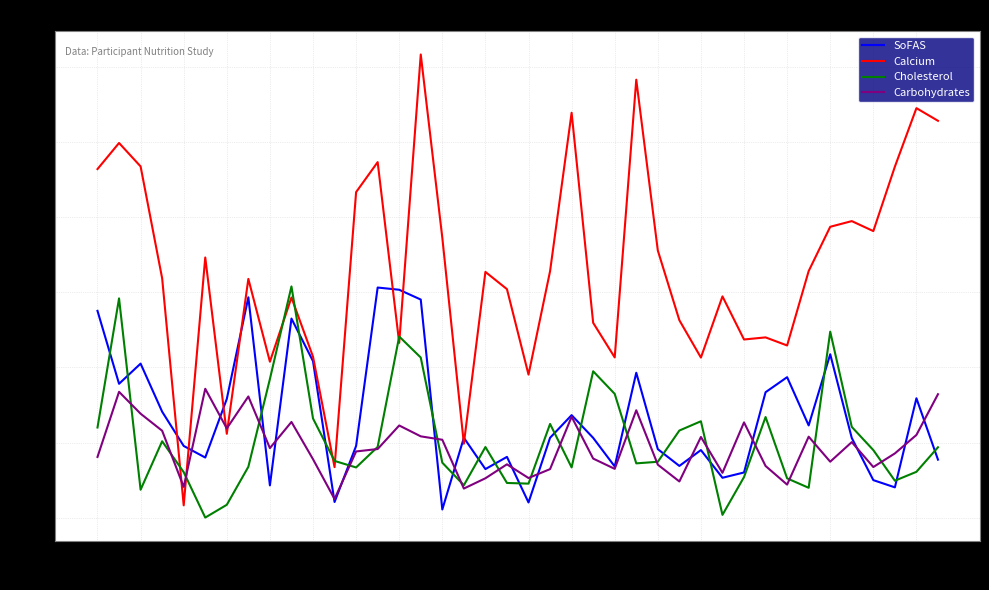

Which series has the widest spread of values?

Calcium